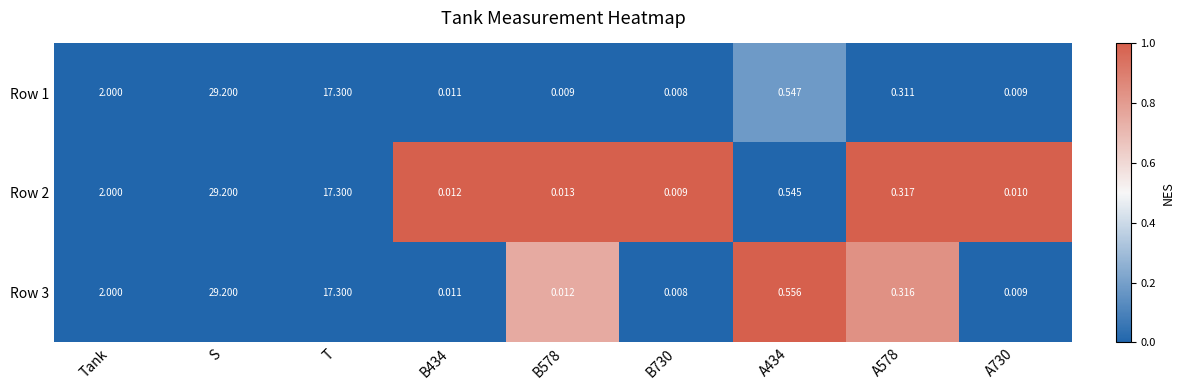

Where is Row 1 nearest to the value 14?

T